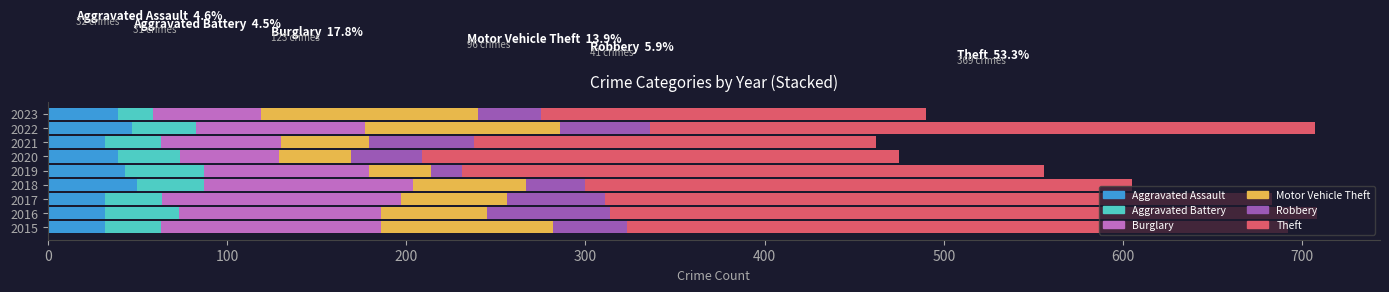

What is the highest value of the Aggravated Assault series?

50